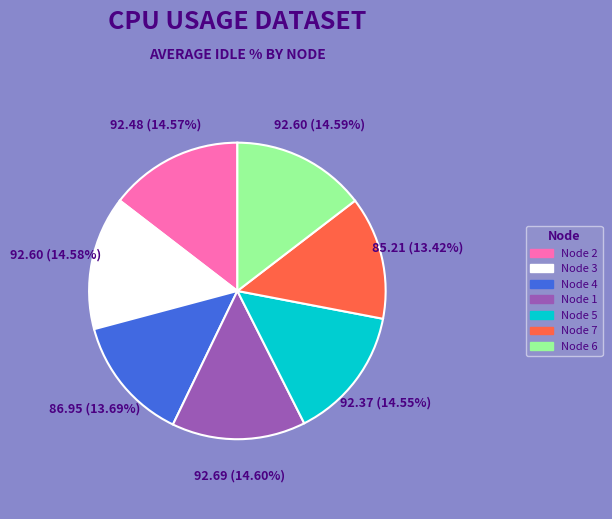

Approximately how many times larger is the value at Node 6 compared to Node 2?

1.0